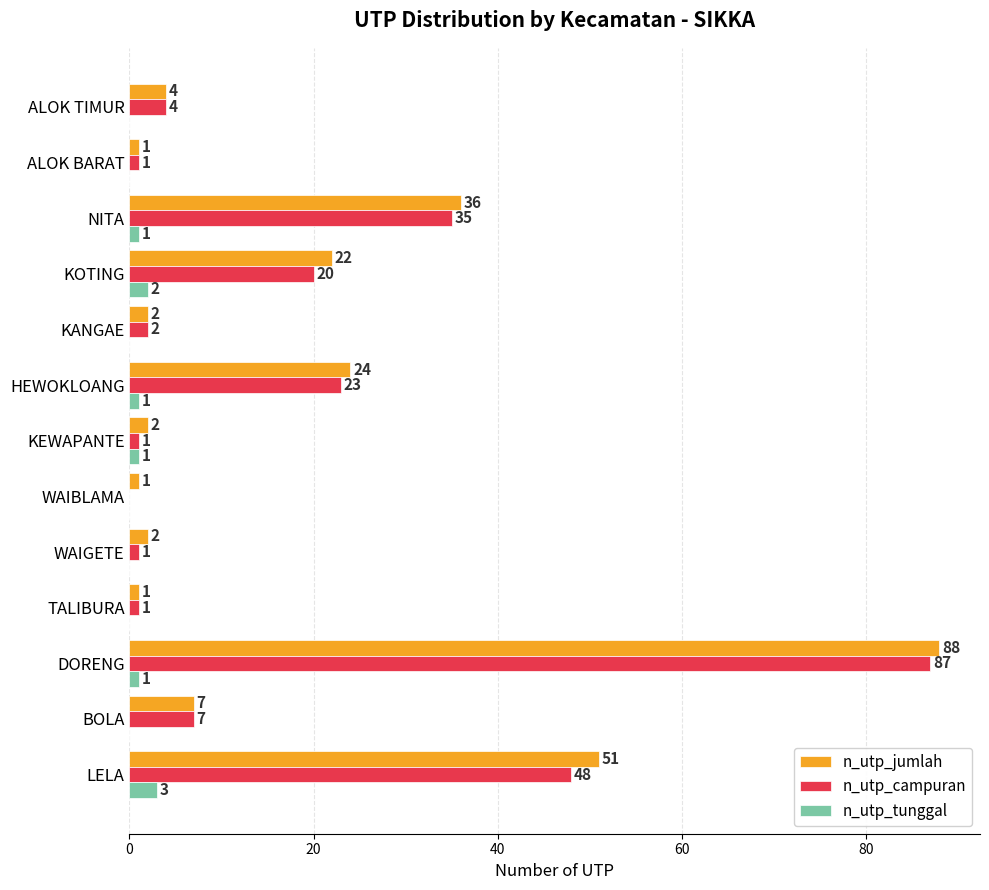

Which series has the largest total across all categories?

n_utp_jumlah